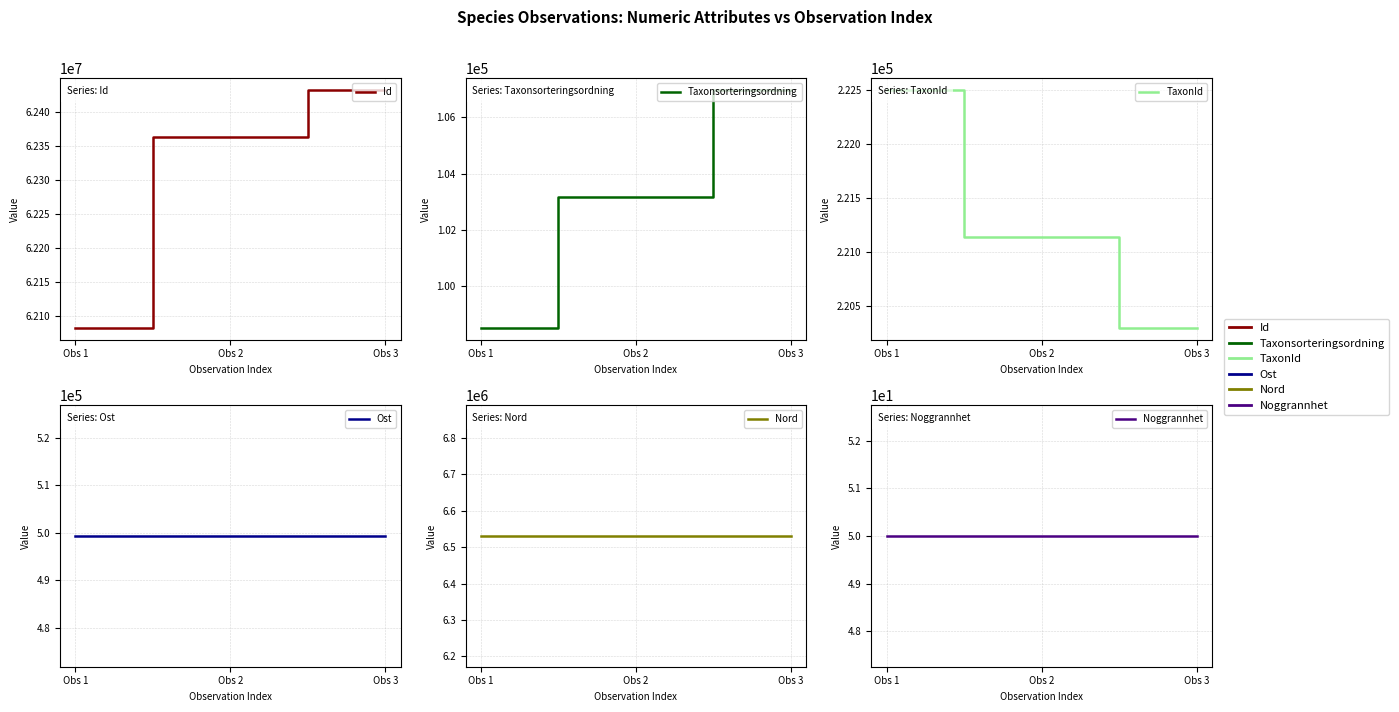

How many distinct data groups are displayed?

6